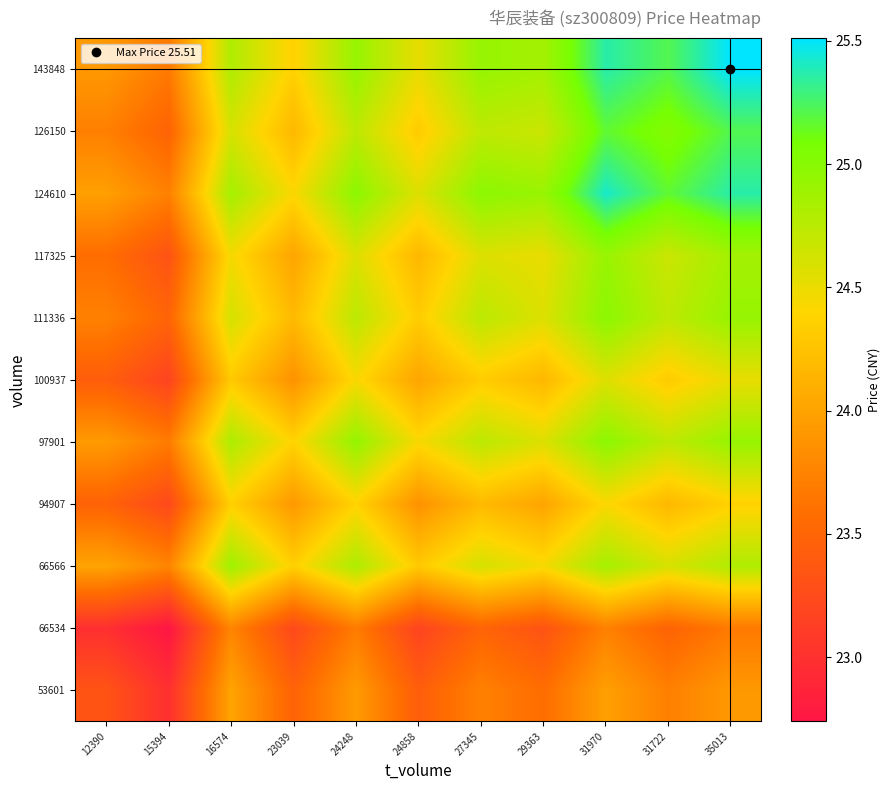

Rank the series at 29363 from highest to lowest value.

124610, 143848, 126150, 97901, 111336, 117325, 66566, 100937, 94907, 53601, 66534